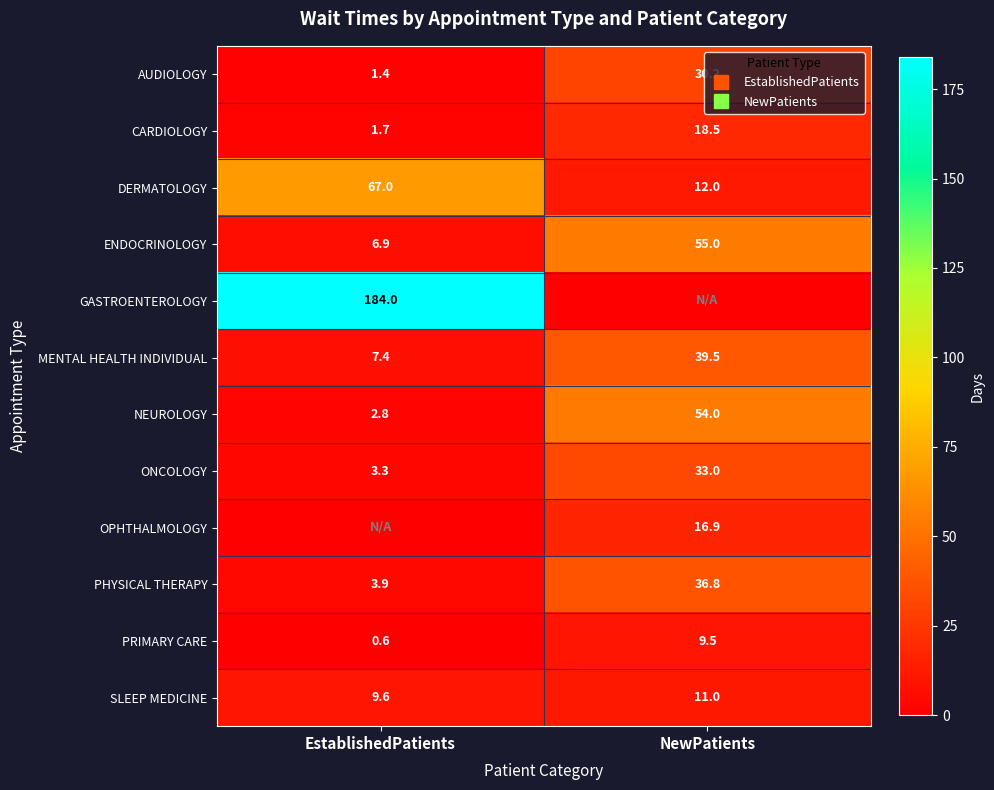

Which category has the highest value across all series?

EstablishedPatients